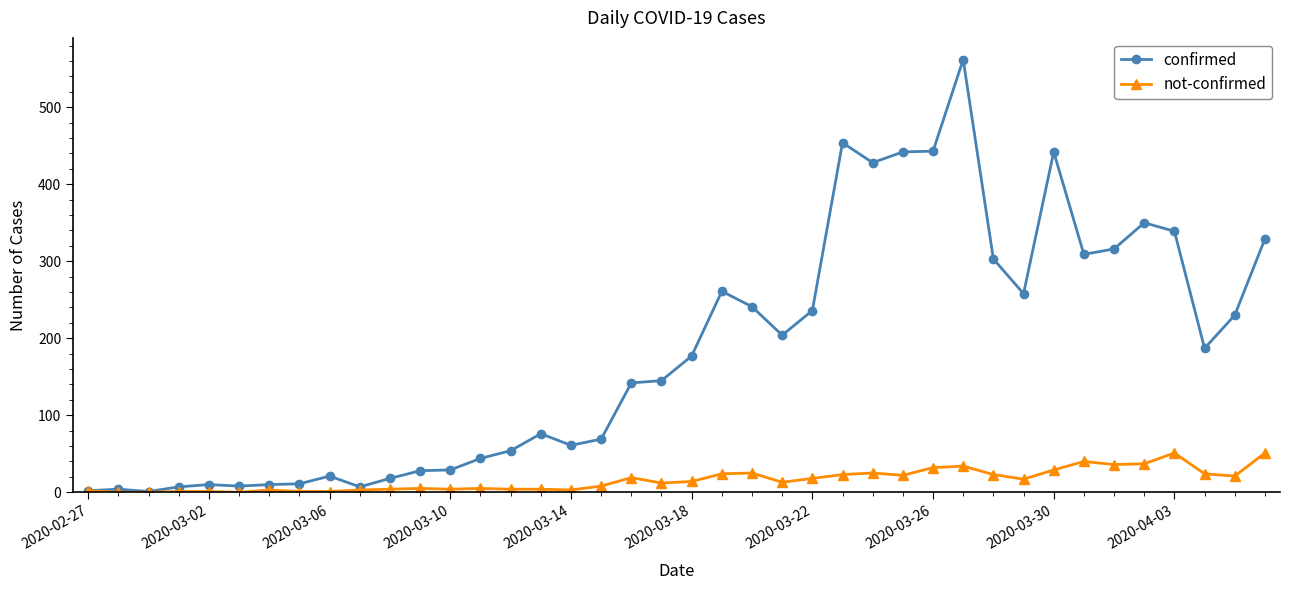

At how many categories does at least one series exceed 434?

5